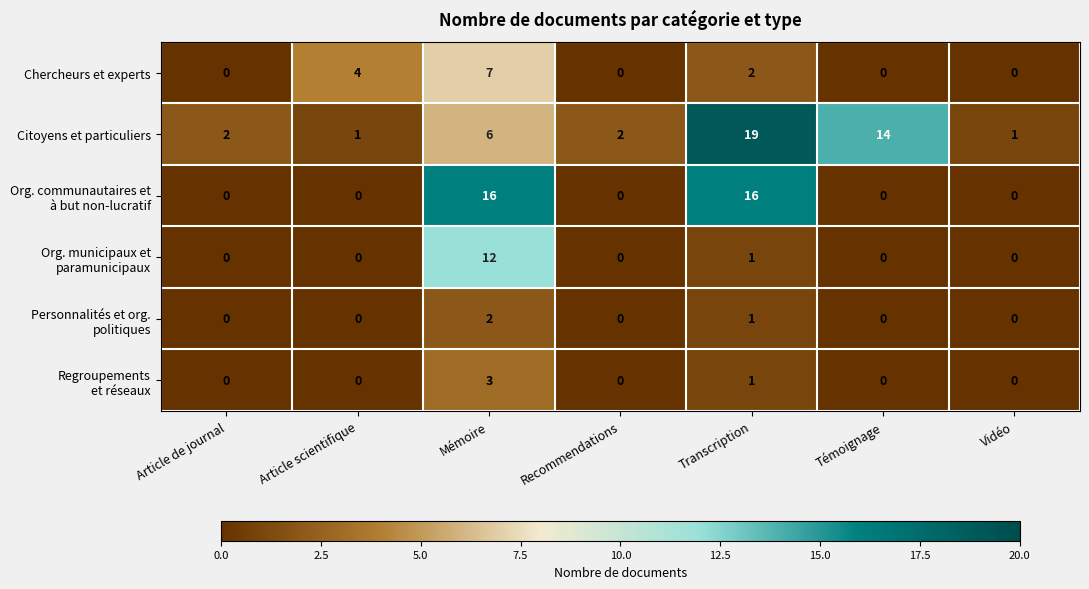

True or false: Chercheurs et experts has a value of 7 at Mémoire.

True